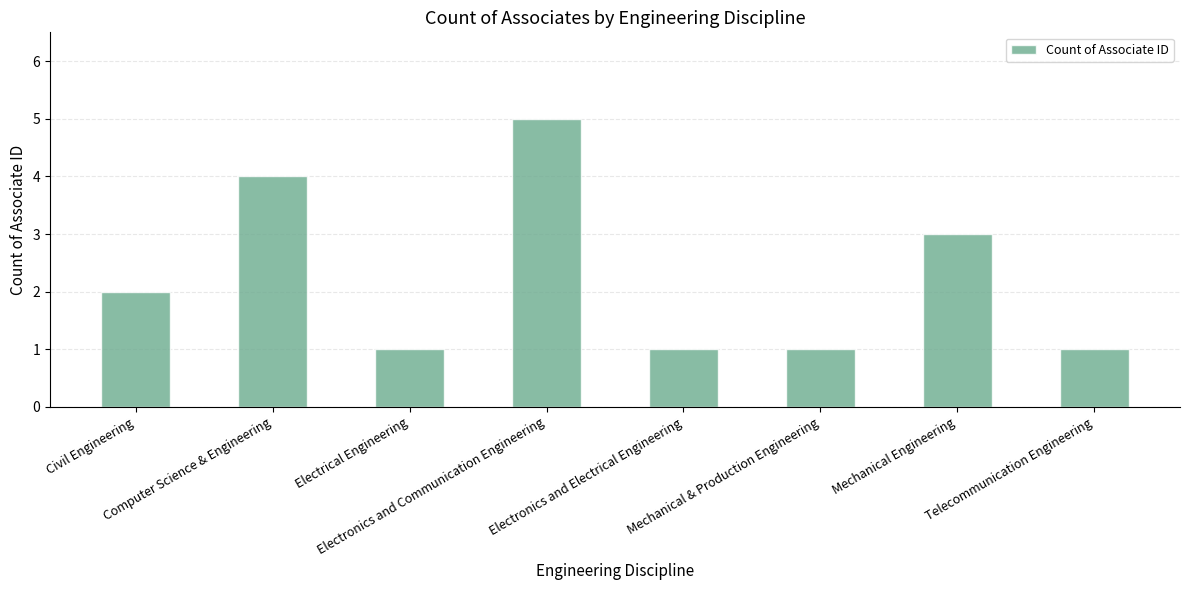

What is the difference between the second highest and minimum values?

3